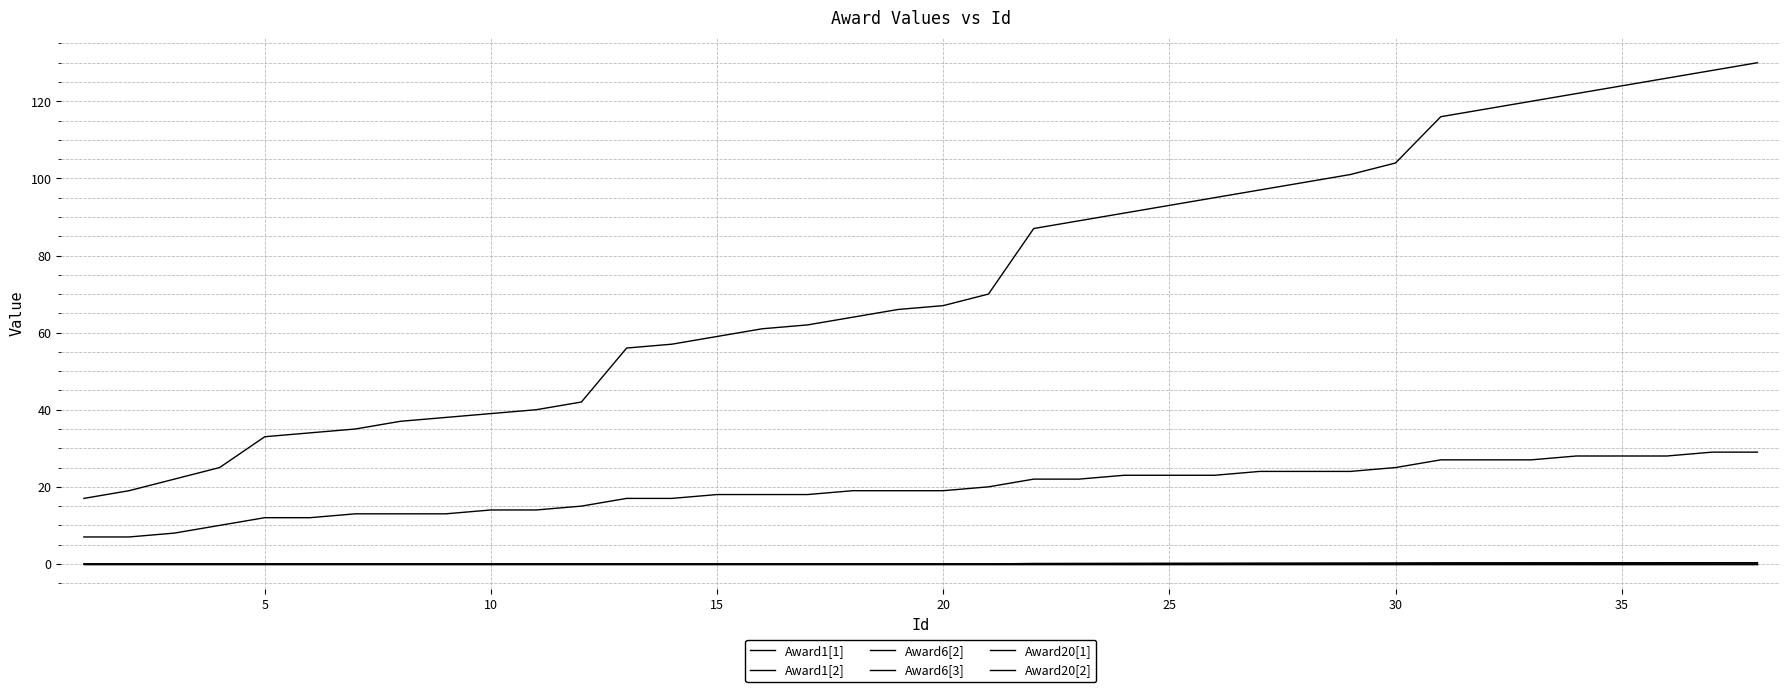

True or false: Award6[3] has more than 1 interior local peaks.

False